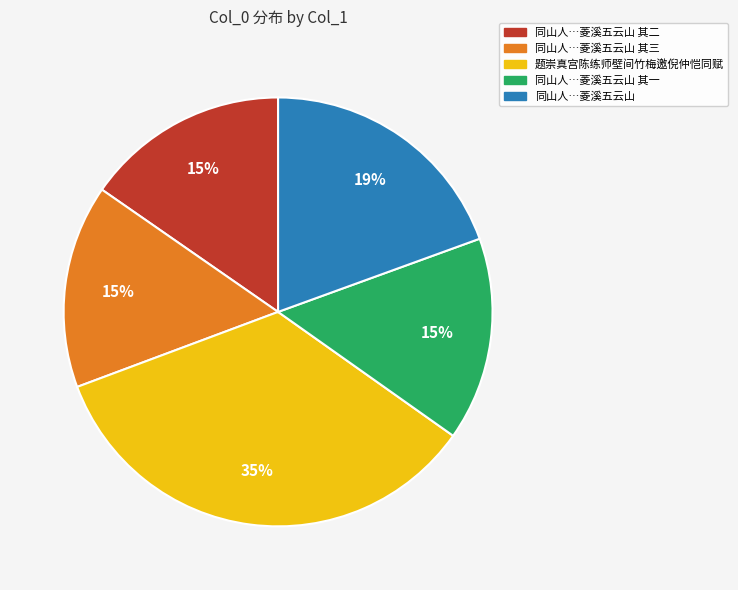

To the nearest percent, what is the average slice percentage?

20%